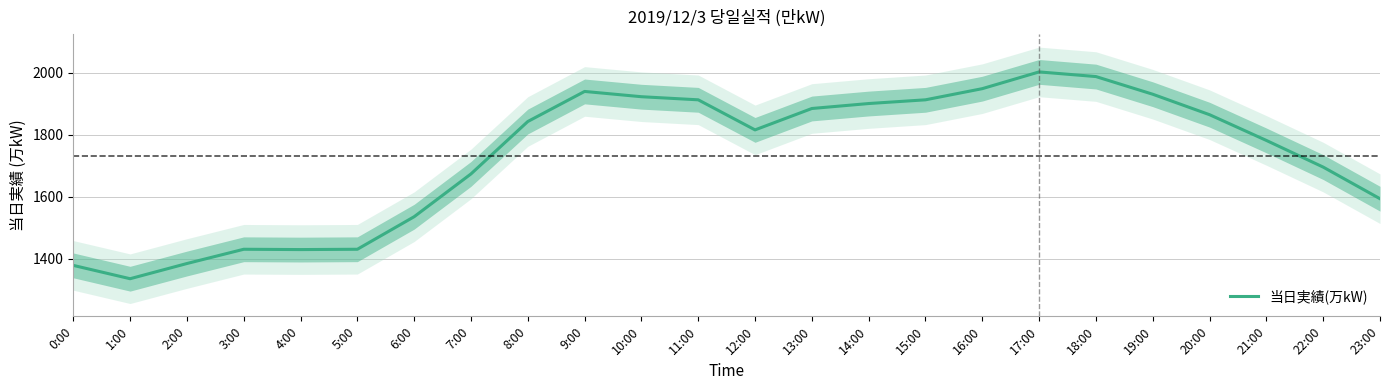

Which has a higher value, 17:00 or 14:00?

17:00